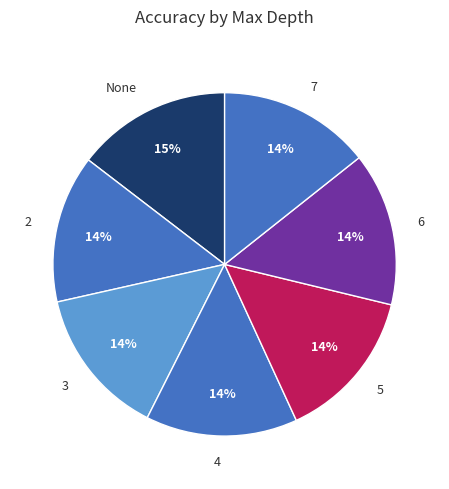

How many slices are in this pie chart?

7